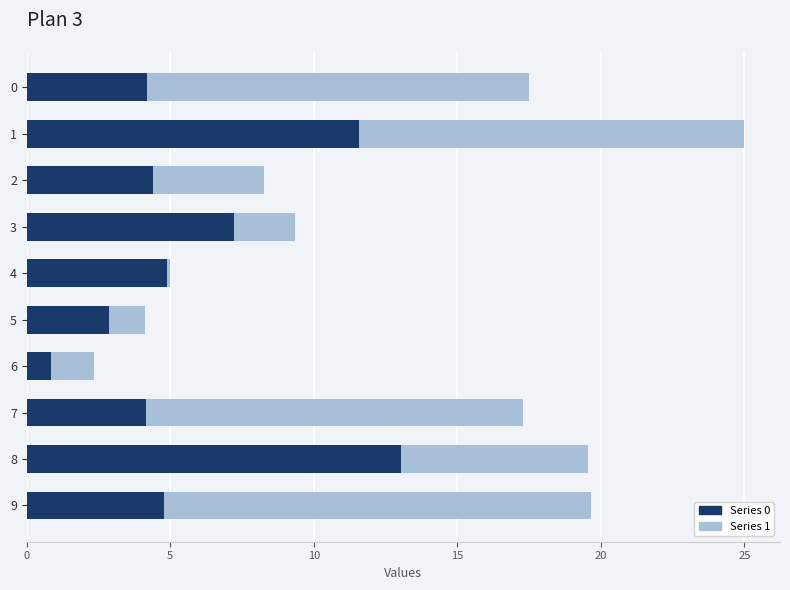

What is the total value across all series at 8?

19.5